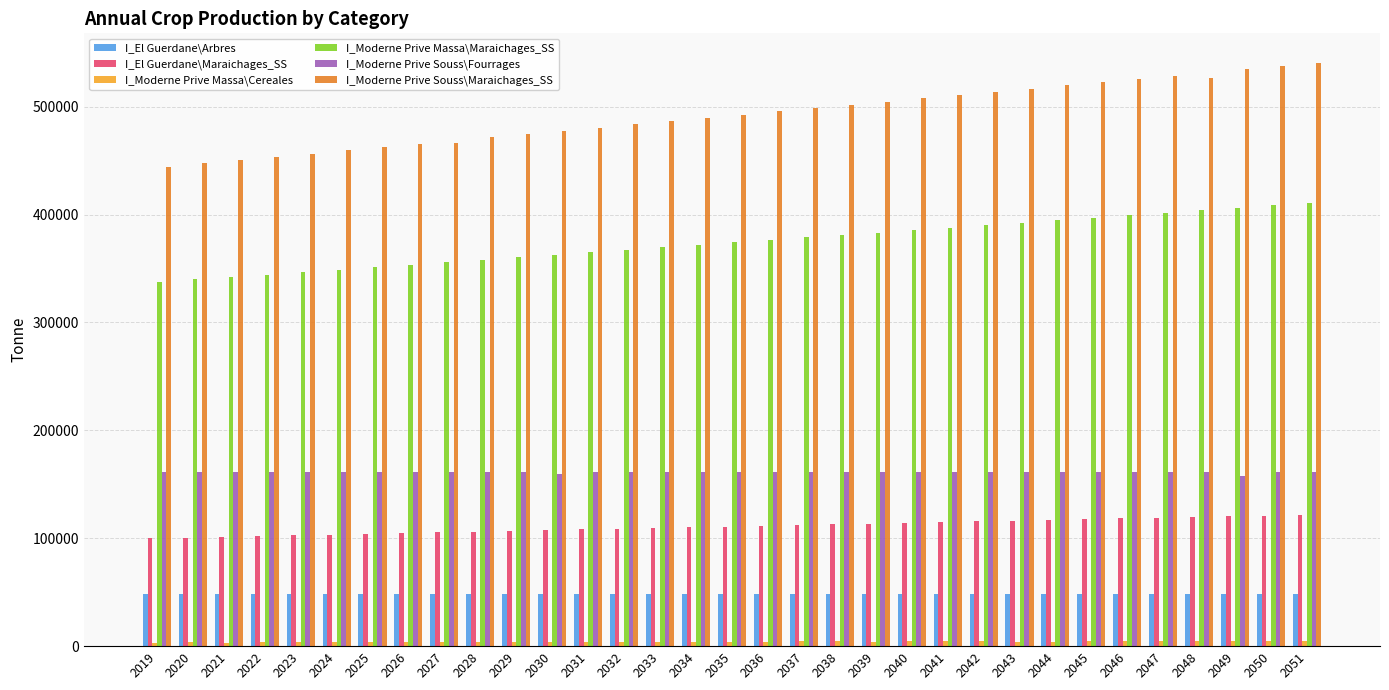

How many data points in I_Moderne Prive Souss\Fourrages are less than 161600?

6